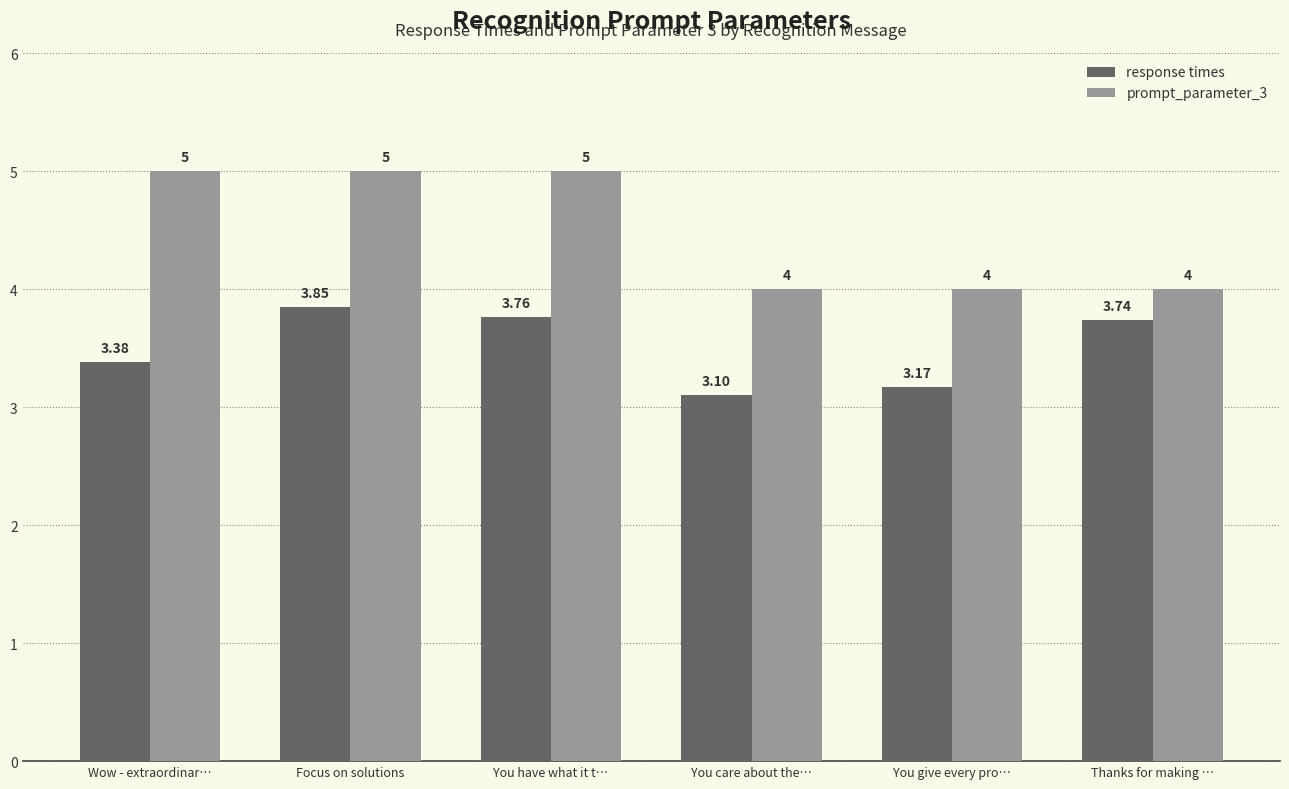

What is the difference between the response times values at Focus on solutions and You have what it t…?

0.1